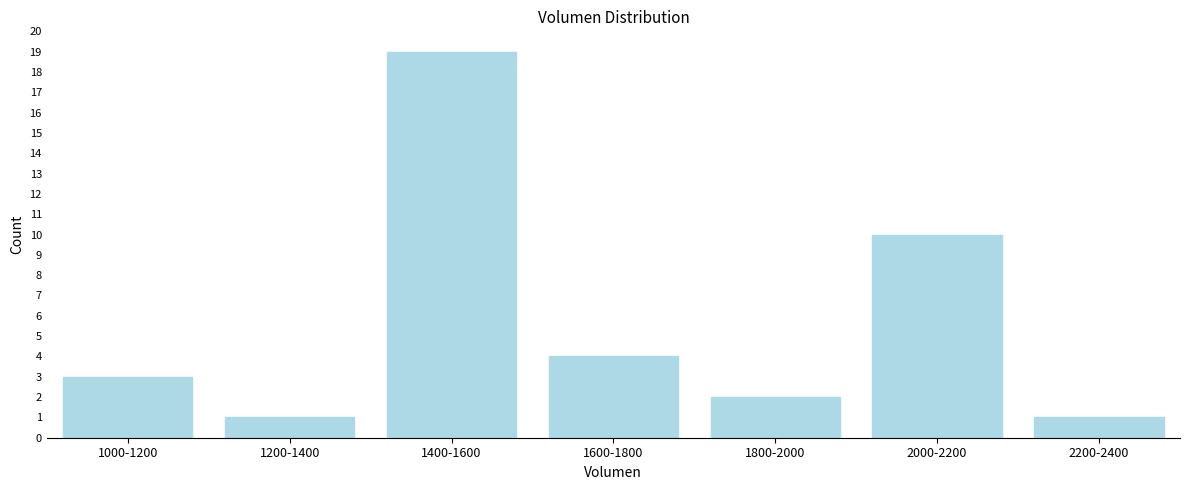

Reading right to left, list all the values displayed in this chart.

2200-2400=1	2000-2200=10	1800-2000=2	1600-1800=4	1400-1600=19	1200-1400=1	1000-1200=3